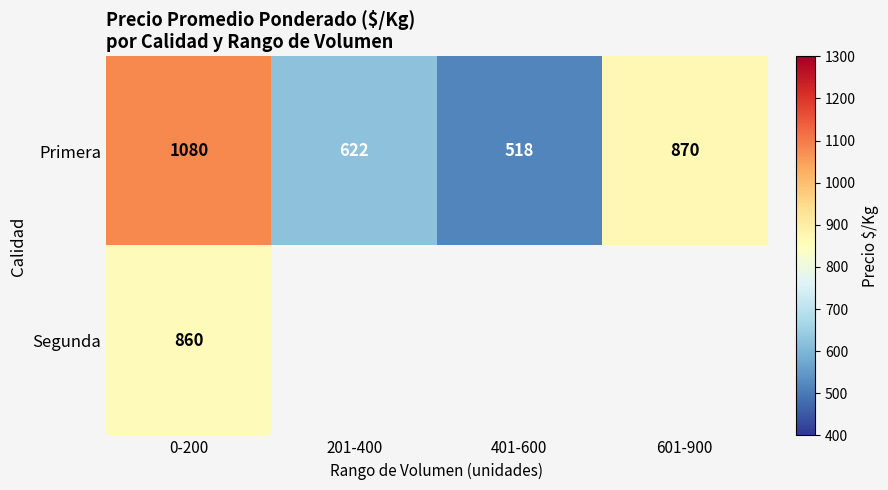

What is the sum of the Primera values at 601-900 and 0-200?

1950